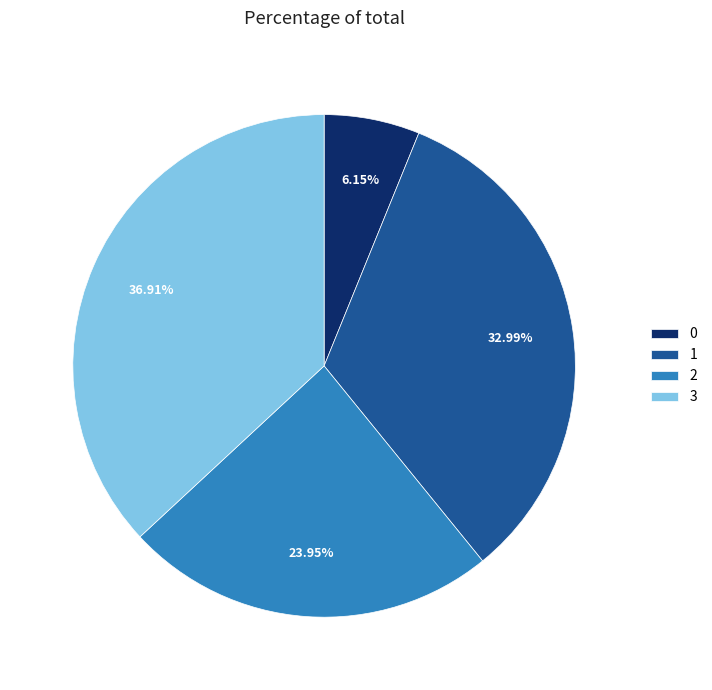

What is the largest slice in the pie chart?

3